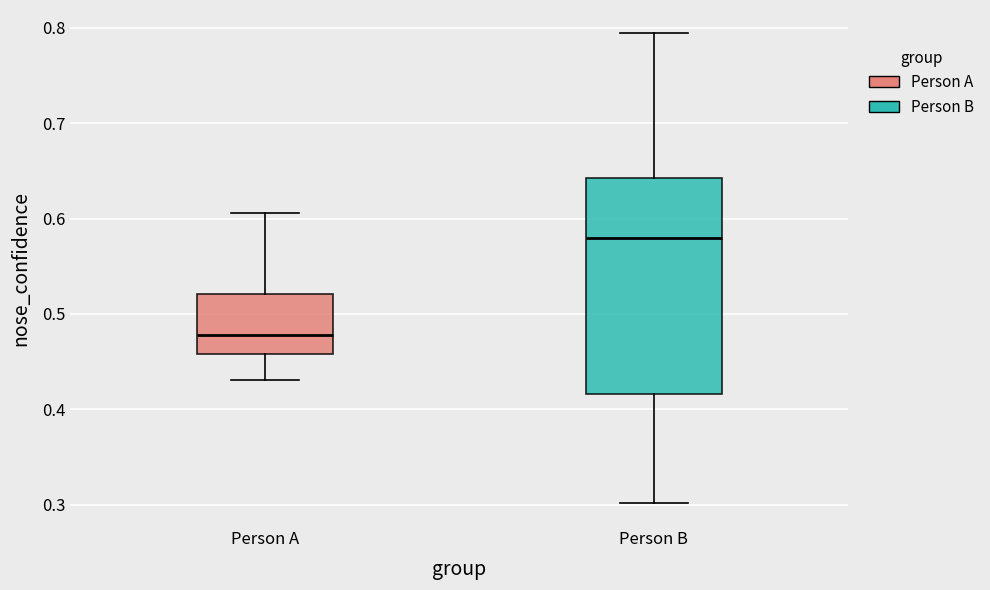

Reading left to right, read every box against the y-axis: the position of its median line, the range the box covers, and the ends of its whiskers. The values are not printed on the chart, so give them approximately, as read against the axis.

Person A: median 0.48, box 0.46 to 0.52, whiskers 0.43 to 0.61
Person B: median 0.58, box 0.42 to 0.64, whiskers 0.30 to 0.79